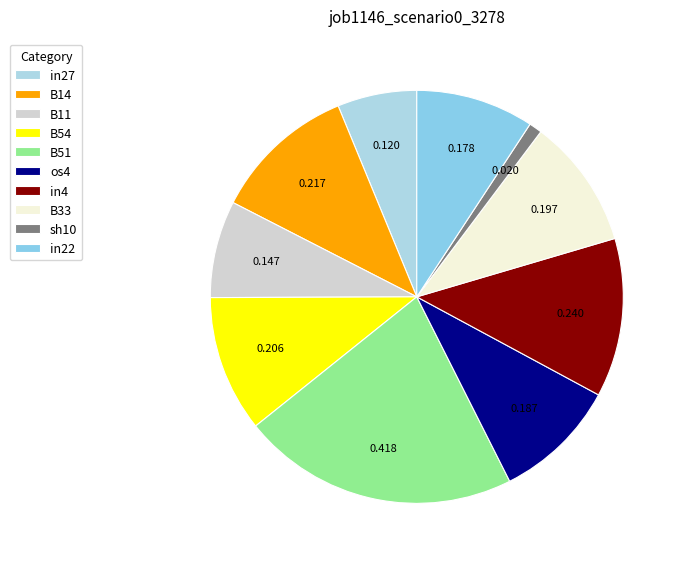

What percentage do B54 and sh10 together represent?

11.7%